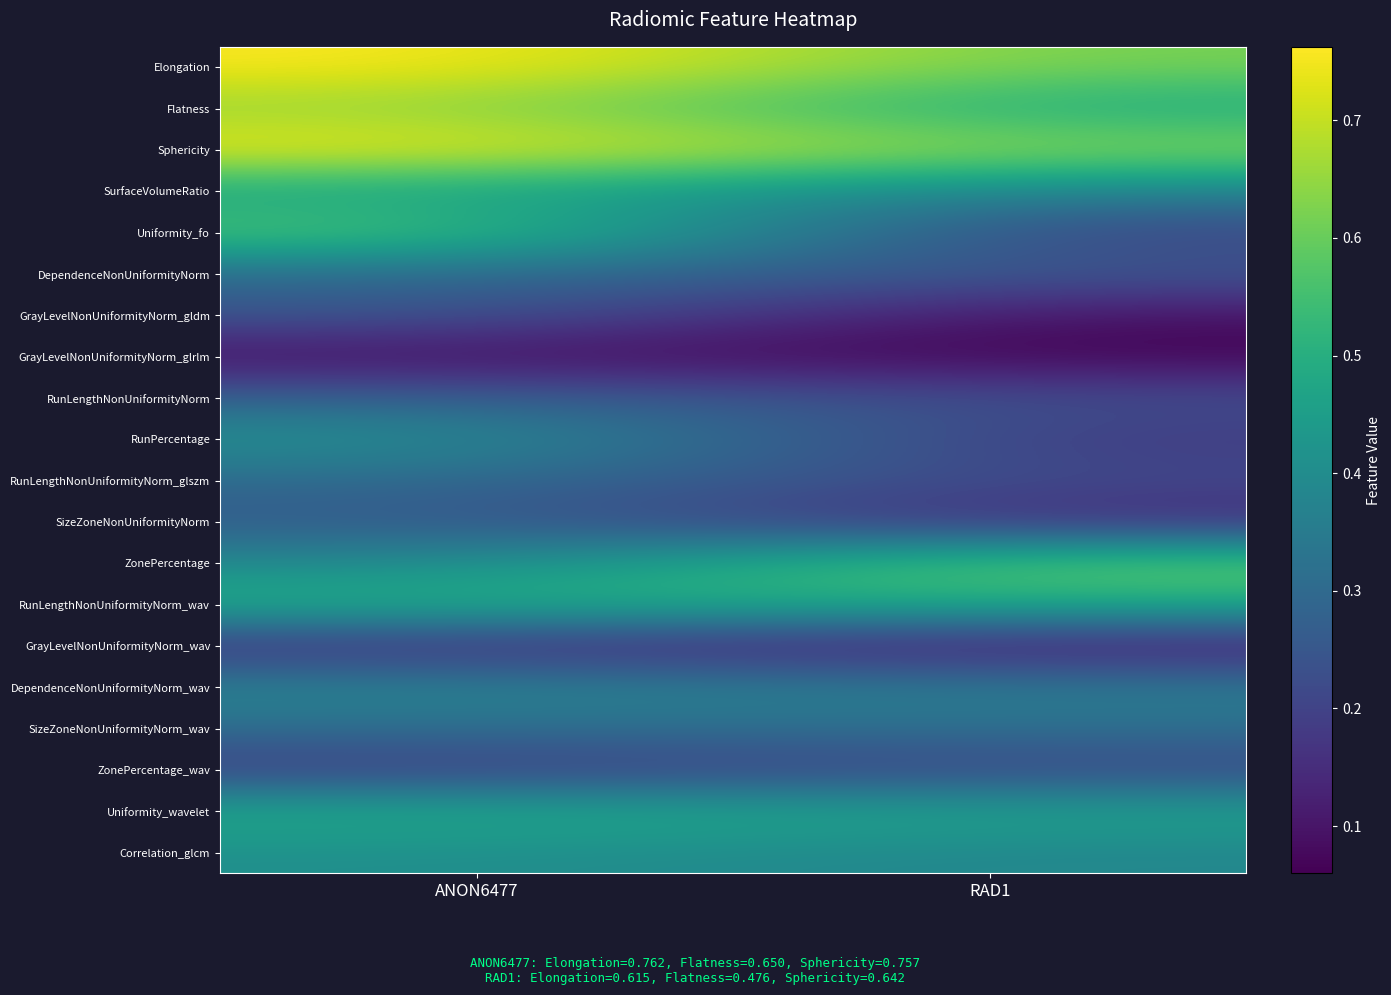

Reading left to right, what are all the values shown in this chart?

Elongation: ANON6477=0.8	RAD1=0.6
Flatness: ANON6477=0.6	RAD1=0.5
Sphericity: ANON6477=0.8	RAD1=0.6
SurfaceVolumeRatio: ANON6477=0.5	RAD1=0.4
Uniformity_fo: ANON6477=0.6	RAD1=0.2
DependenceNonUniformityNorm: ANON6477=0.3	RAD1=0.3
GrayLevelNonUniformityNorm_gldm: ANON6477=0.3	RAD1=0.1
GrayLevelNonUniformityNorm_glrlm: ANON6477=0.1	RAD1=0.1
RunLengthNonUniformityNorm: ANON6477=0.3	RAD1=0.2
RunPercentage: ANON6477=0.4	RAD1=0.2
RunLengthNonUniformityNorm_glszm: ANON6477=0.3	RAD1=0.2
SizeZoneNonUniformityNorm: ANON6477=0.3	RAD1=0.1
ZonePercentage: ANON6477=0.4	RAD1=0.6
RunLengthNonUniformityNorm_wav: ANON6477=0.5	RAD1=0.5
GrayLevelNonUniformityNorm_wav: ANON6477=0.1	RAD1=0.1
DependenceNonUniformityNorm_wav: ANON6477=0.4	RAD1=0.4
SizeZoneNonUniformityNorm_wav: ANON6477=0.3	RAD1=0.3
ZonePercentage_wav: ANON6477=0.2	RAD1=0.2
Uniformity_wavelet: ANON6477=0.5	RAD1=0.5
Correlation_glcm: ANON6477=0.4	RAD1=0.4